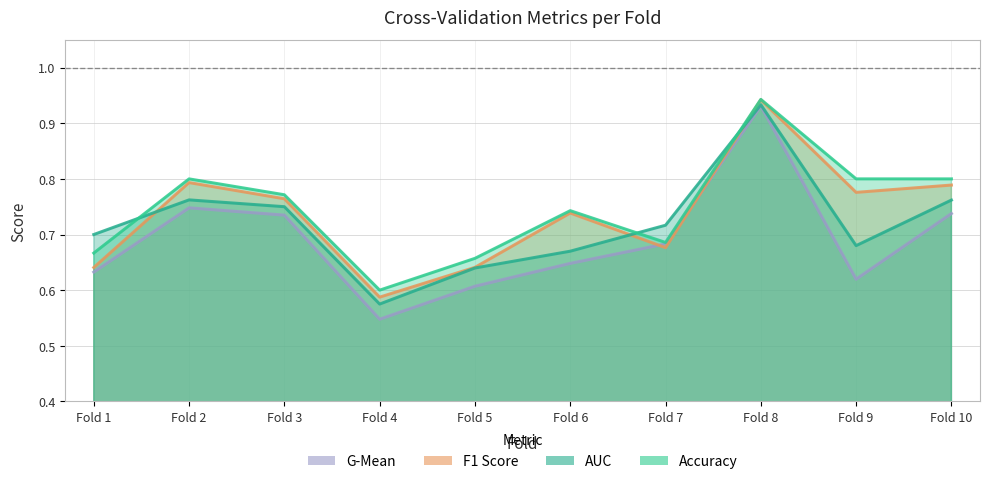

What is the minimum value shown in the chart?

0.5